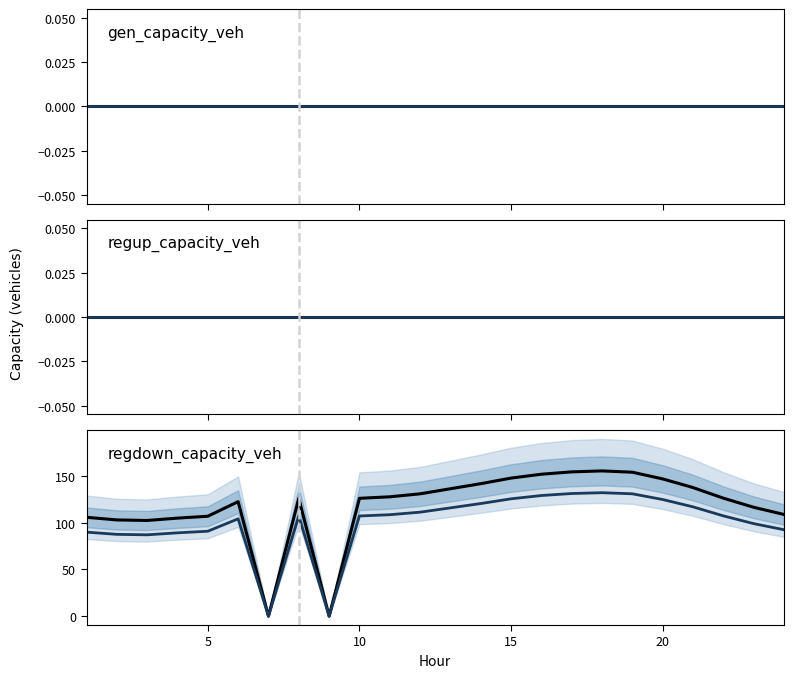

How many distinct data groups are displayed?

6